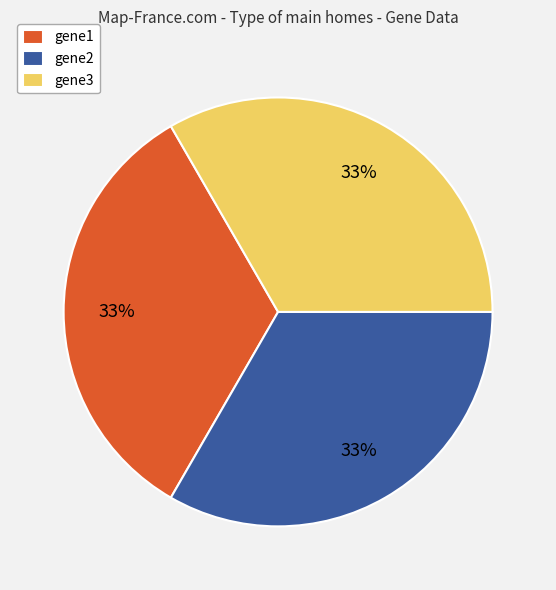

Approximately how many times larger is the value at gene1 compared to gene2?

1.0